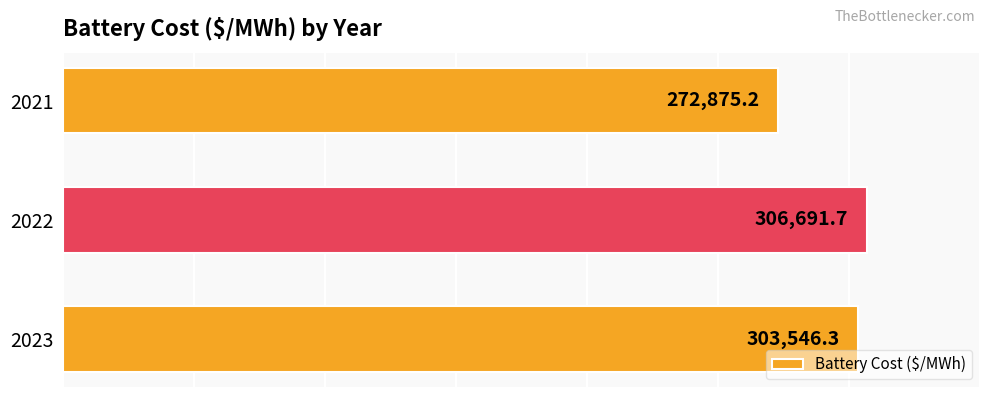

How many data points does each series have?

3